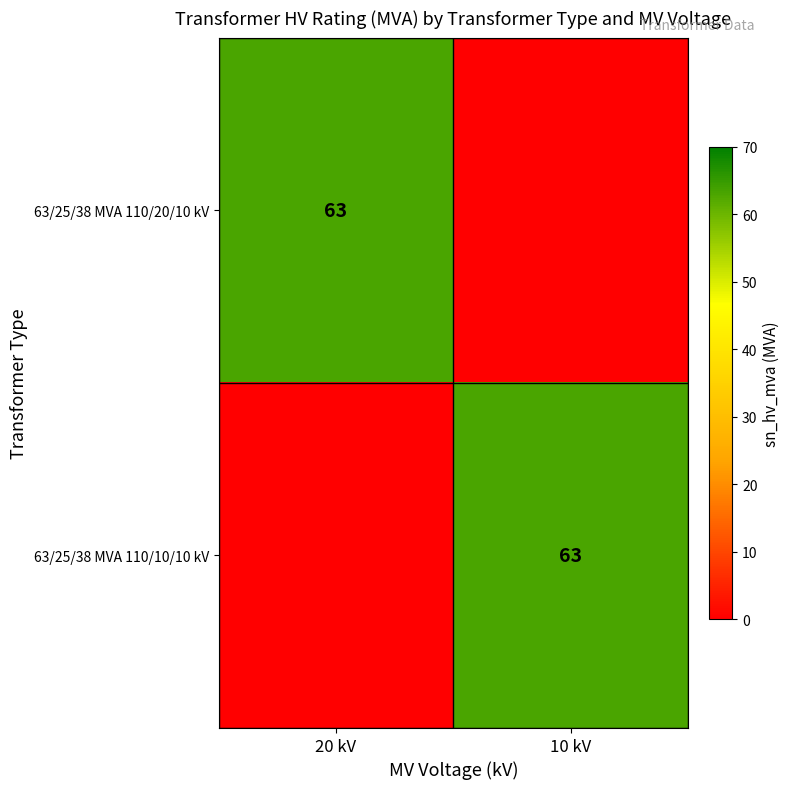

True or false: 63/25/38 MVA 110/20/10 kV has a value of 63 at 20 kV.

True